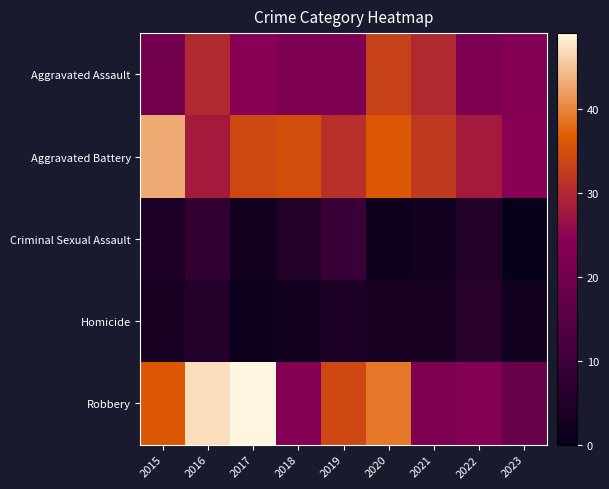

At which category is the sum across all series the highest?

2016